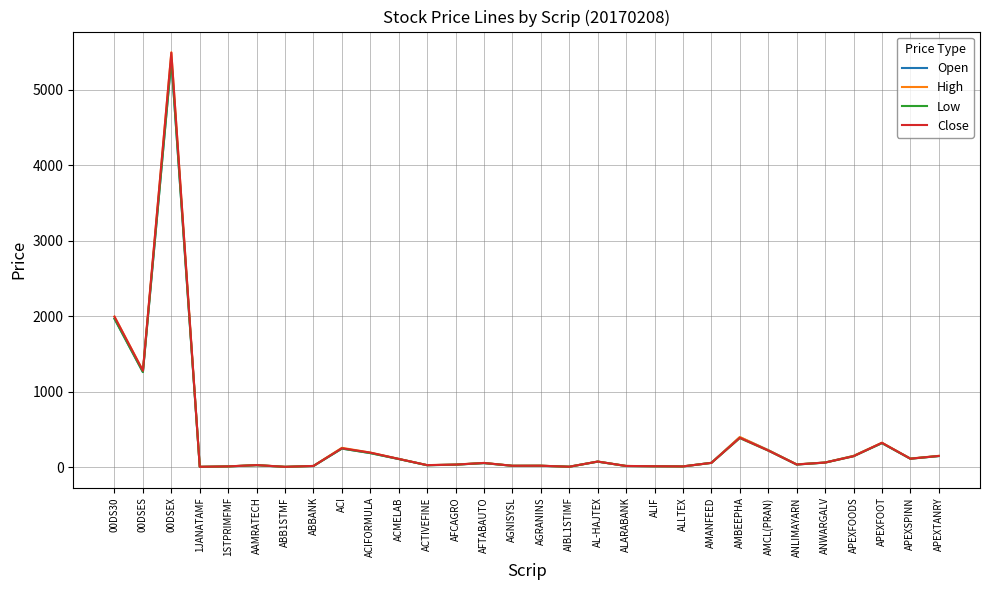

At which label does Low reach its peak?

00DSEX